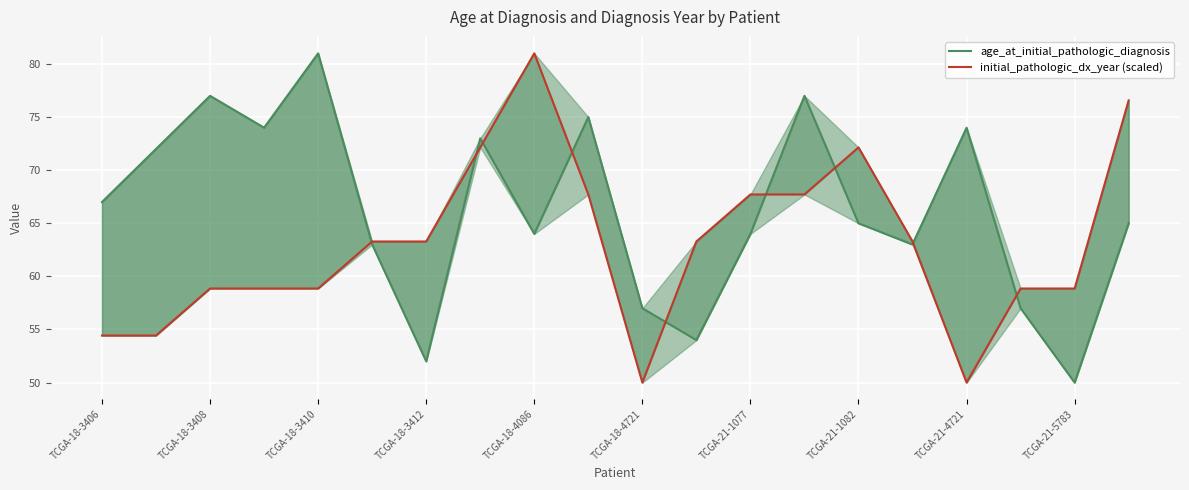

At how many categories does at least one series exceed 65?

13